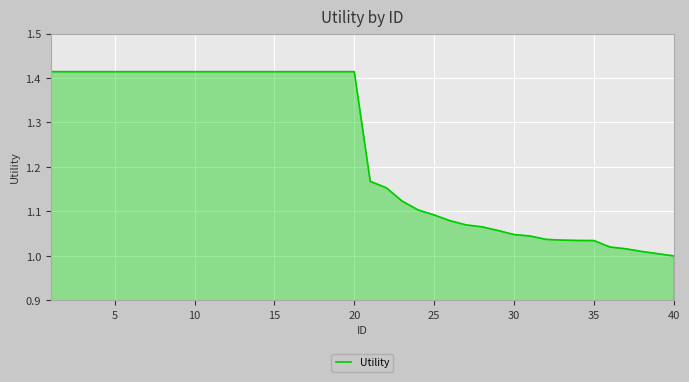

What is the difference between the maximum and minimum values?

0.4